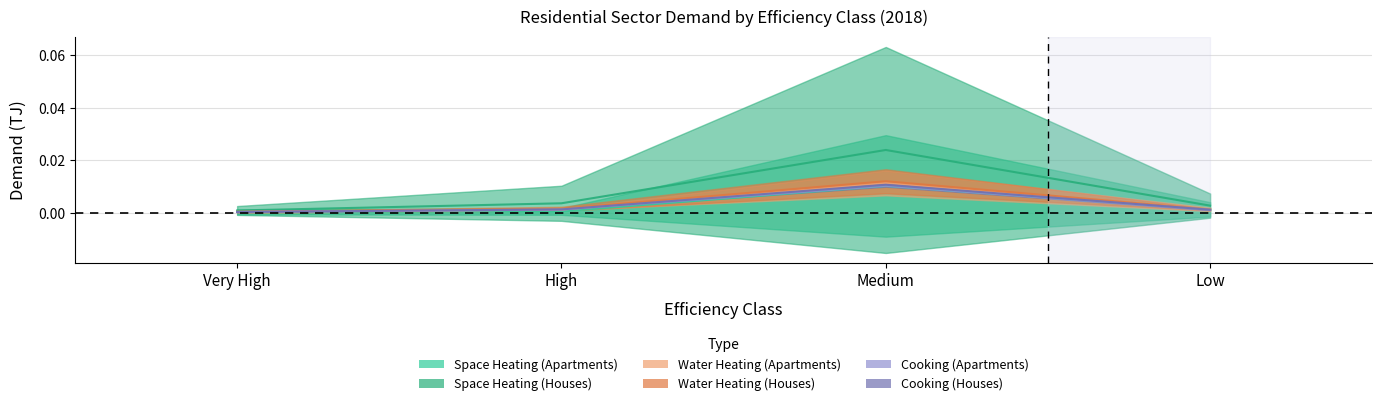

At which category does Space Heating (Apartments) reach its first local peak?

Medium